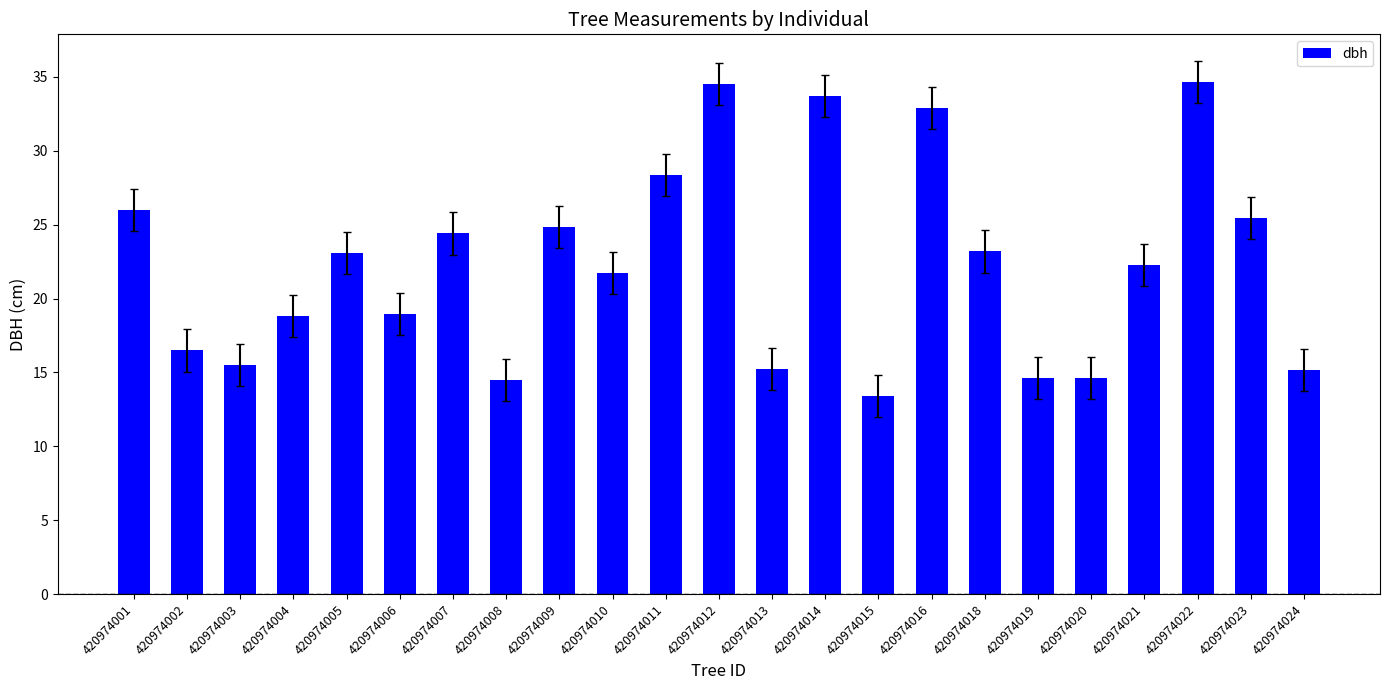

What is the smallest value displayed?

13.4